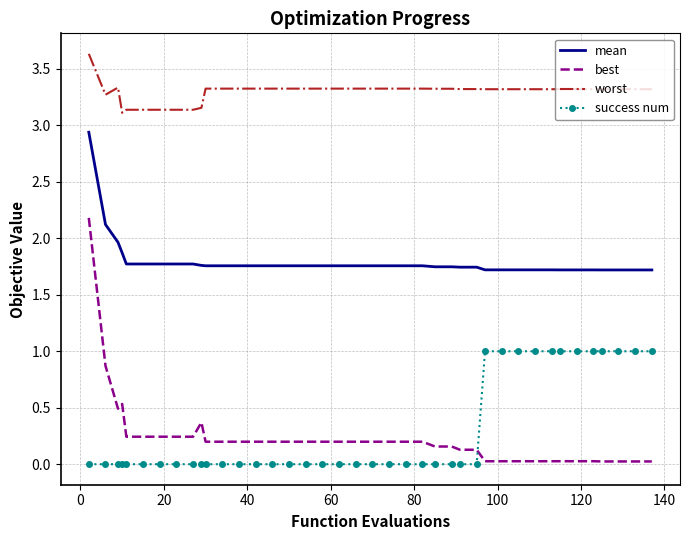

Which series has the largest range (max minus min)?

best